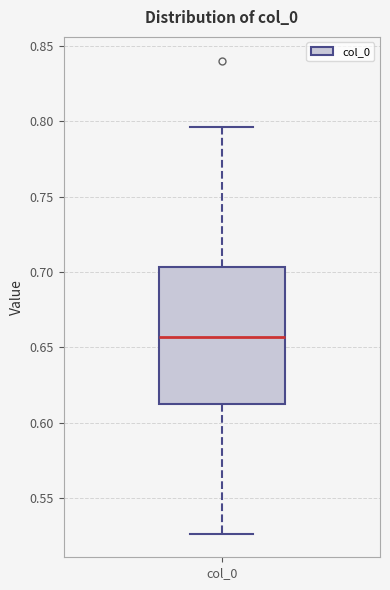

Transcribe this box plot: give where the median line is, the range the box spans, and where the two whiskers end, as read against the y-axis. The values are not printed on the chart, so give them approximately, as read against the axis.

median 0.655, box 0.610 to 0.705, whiskers 0.525 to 0.795